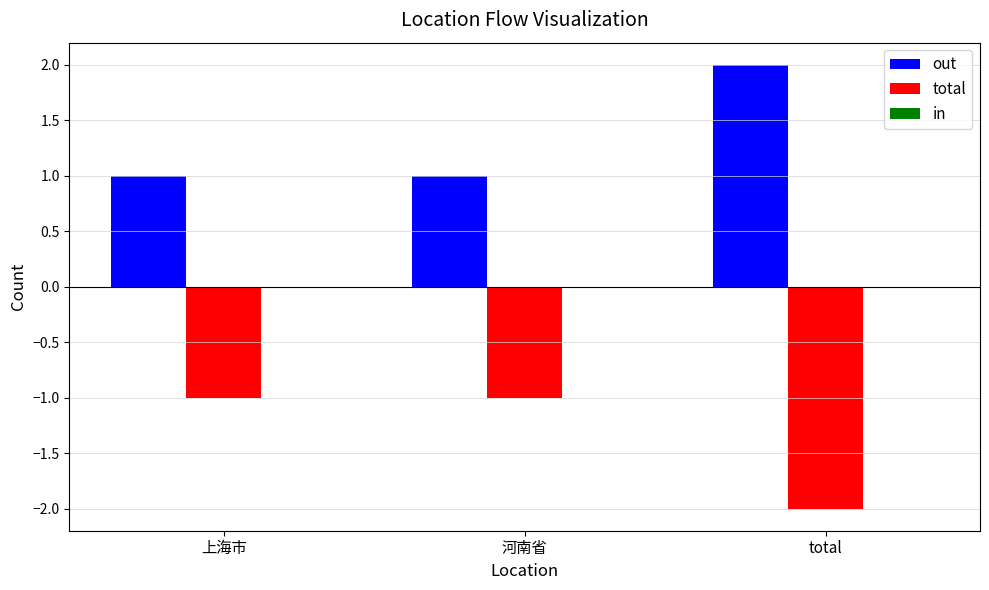

What is the spread (max minus min) of values at total?

4